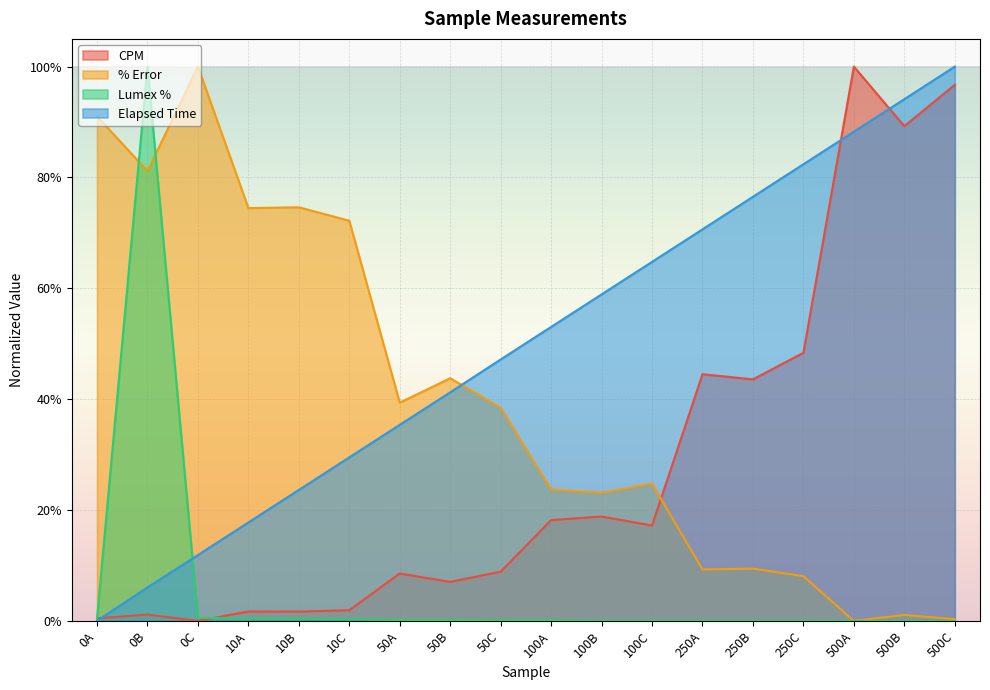

Between 10A and 10B, which series saw the biggest shift?

Elapsed Time